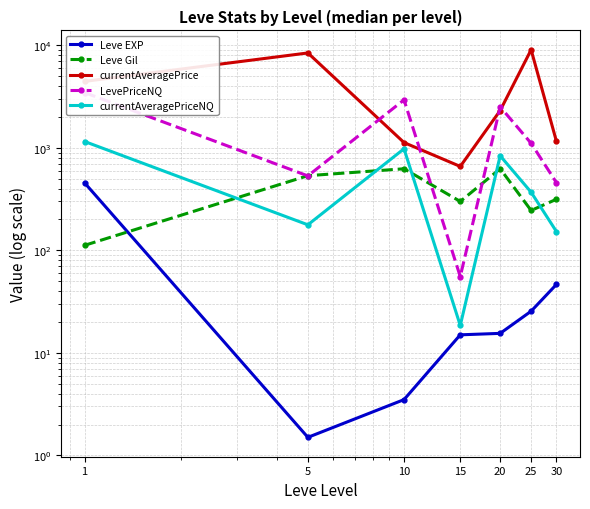

Is it true that Leve EXP equals 1.0 at 5?

False